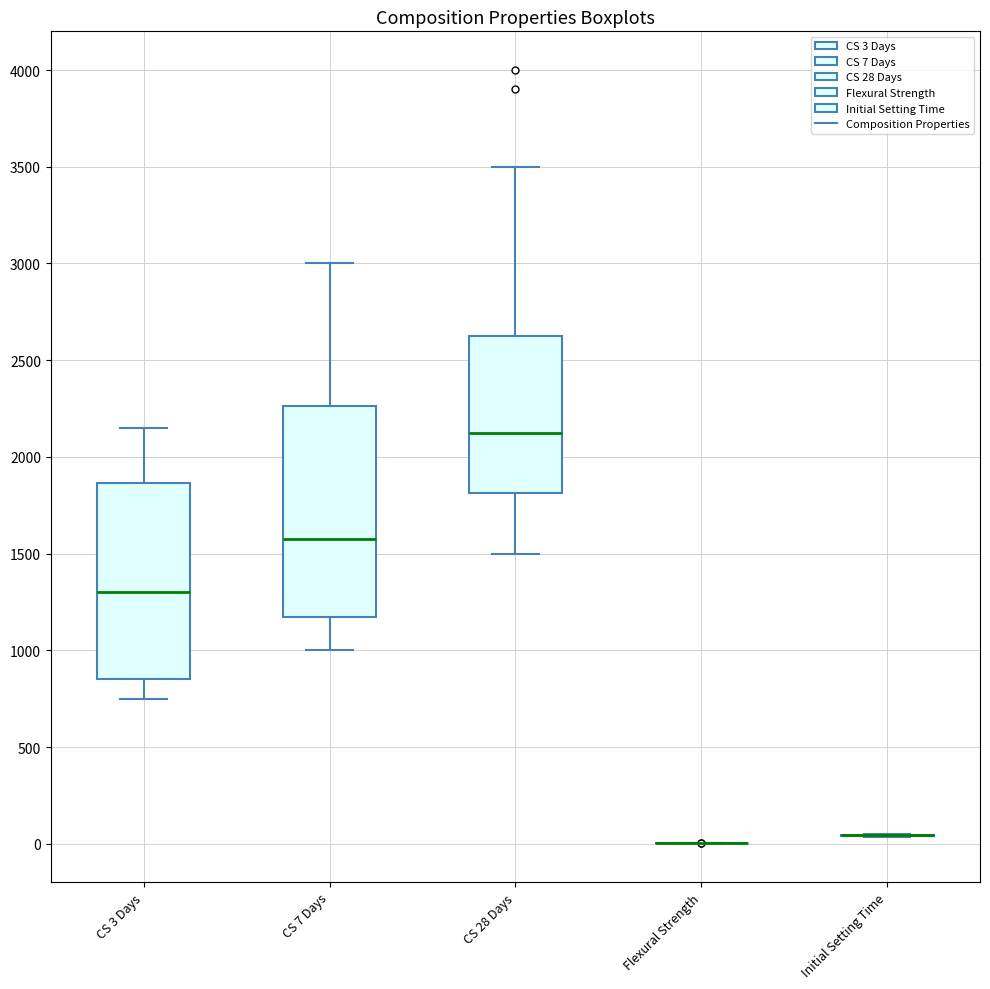

Comparing the boxes themselves (not the whiskers), which one is the tallest?

CS 7 Days